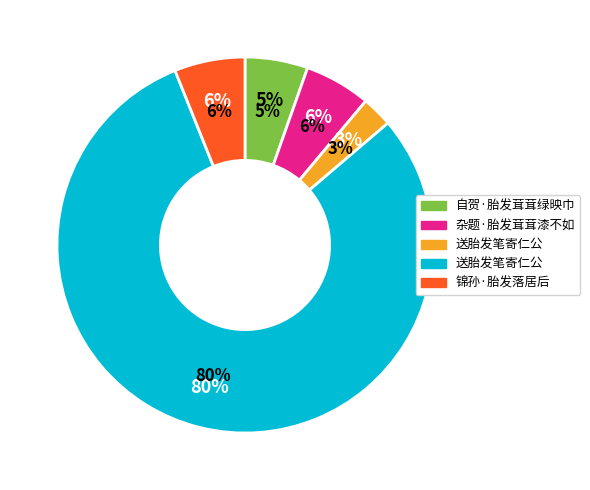

Is it true that 杂题·胎发茸茸漆不如 is 16% of the pie?

False